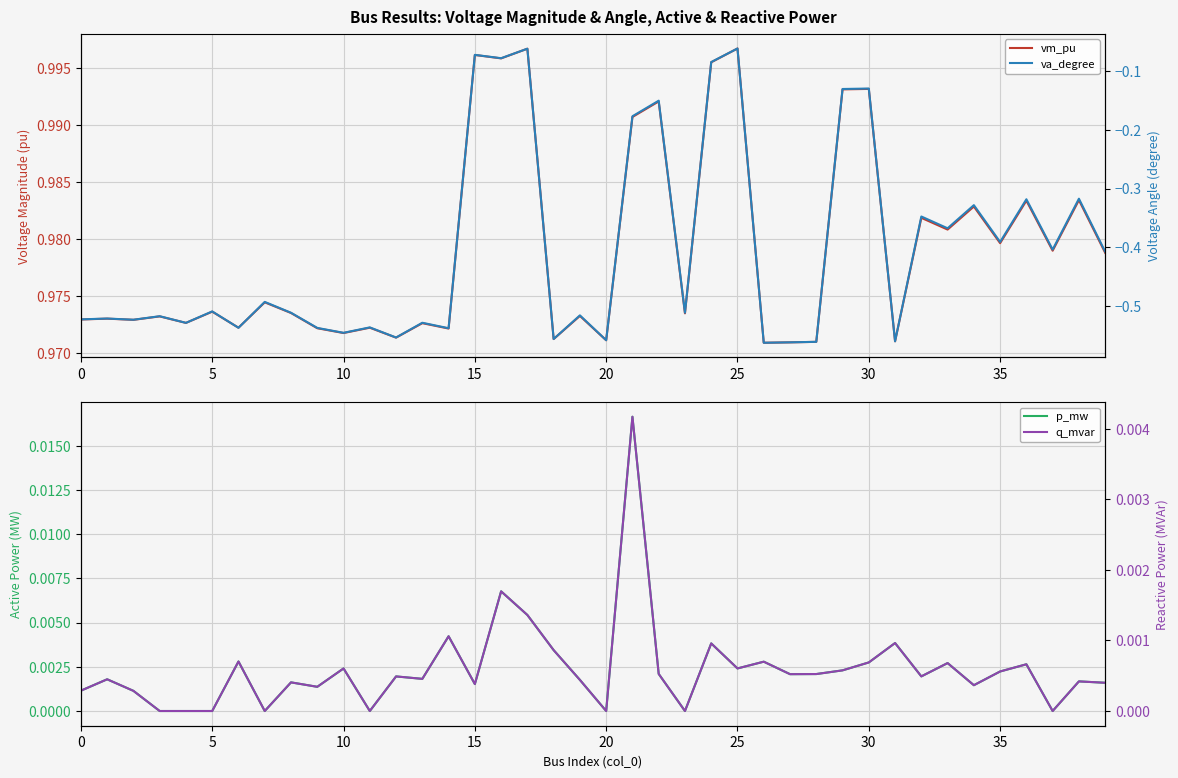

What are all the series names shown in the legend?

vm_pu, p_mw, va_degree, q_mvar